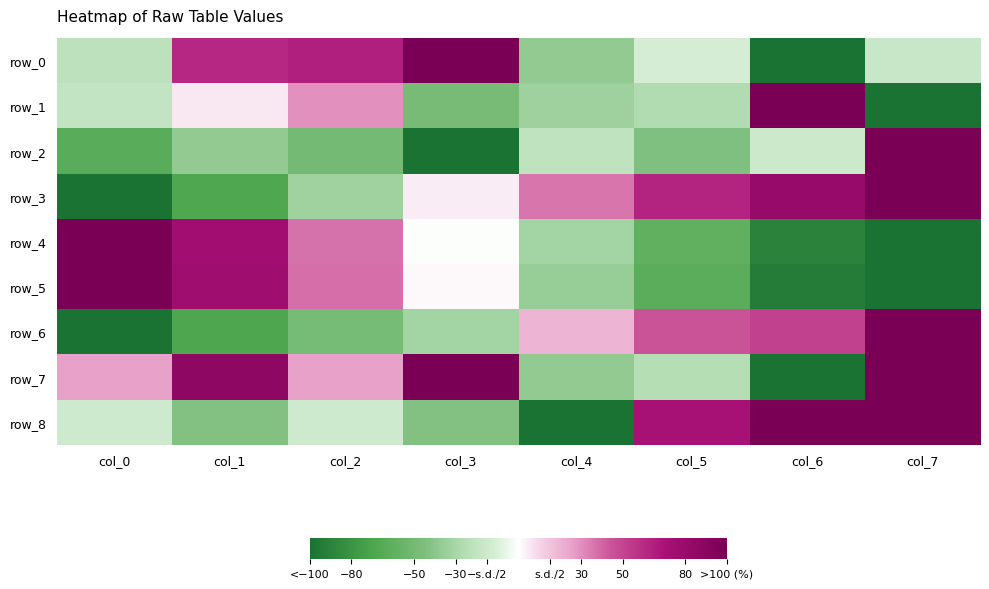

Which series has the largest total across all categories?

row_7